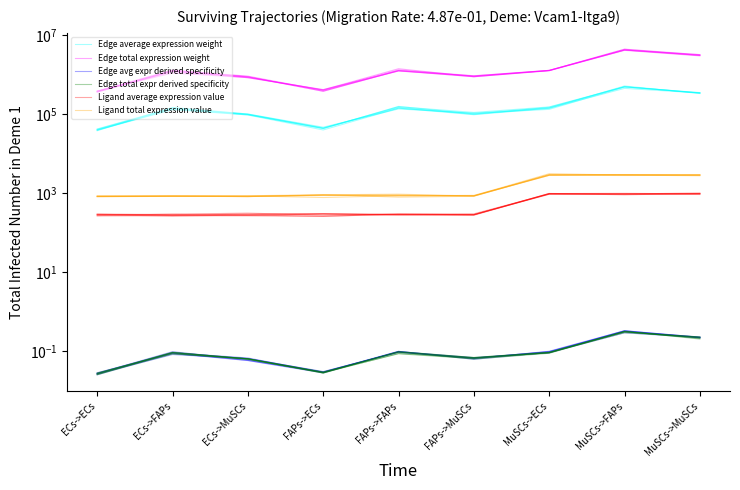

In Ligand total expression value, how many points are lower than both neighbors (excluding endpoints)?

3